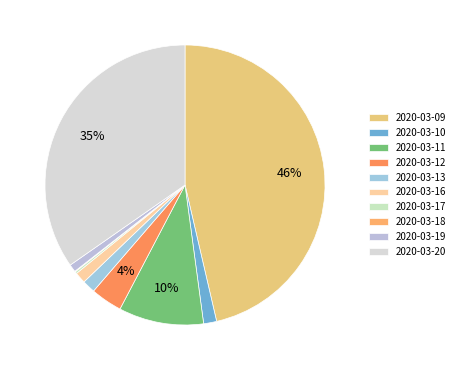

To the nearest percent, what percentage of the pie is 2020-03-09?

46%